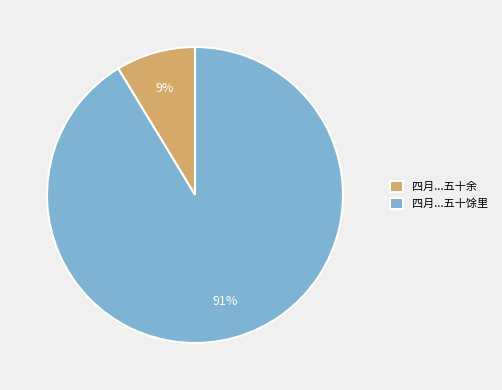

How many slices are in this pie chart?

2